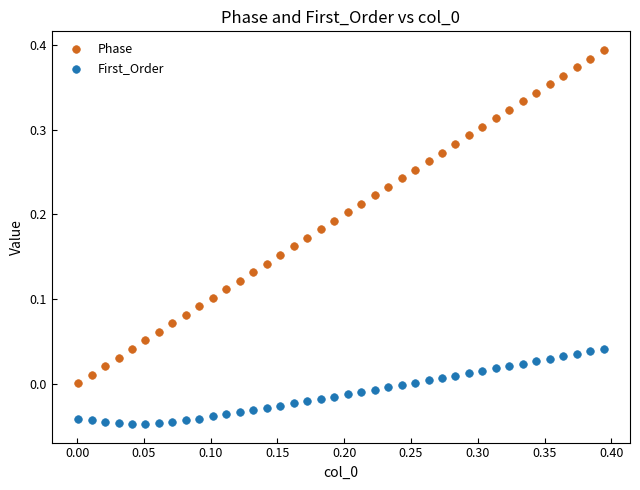

Which series reaches the minimum Y coordinate?

First_Order